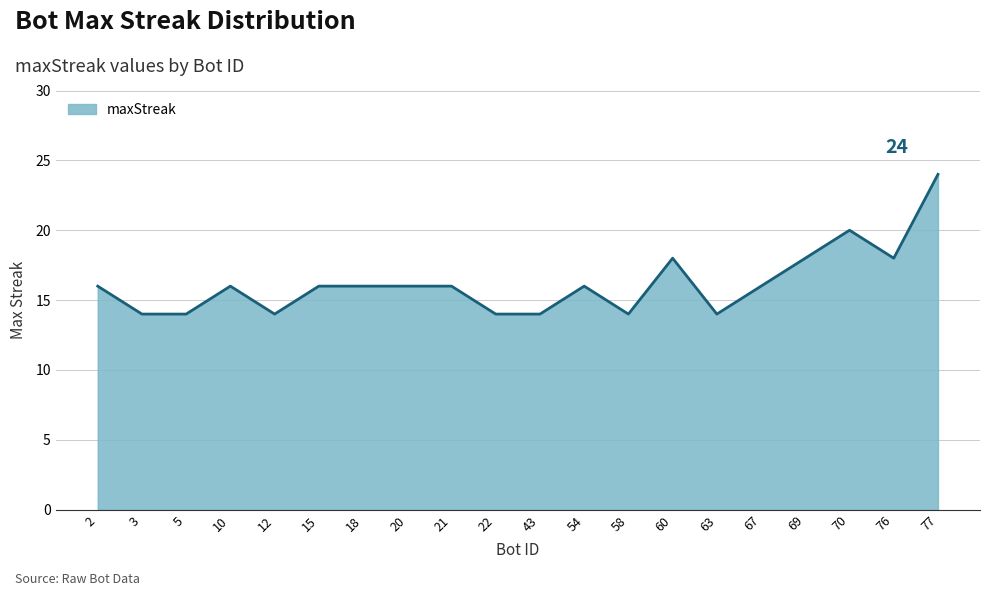

What is the ratio of the value at 20 to the value at 22?

1.1